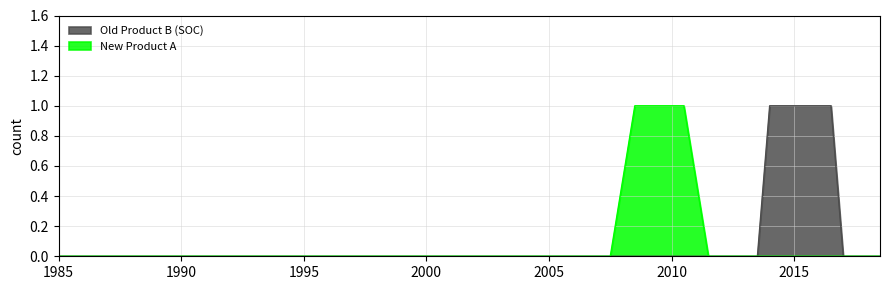

Does the chart have visible grid lines?

Yes